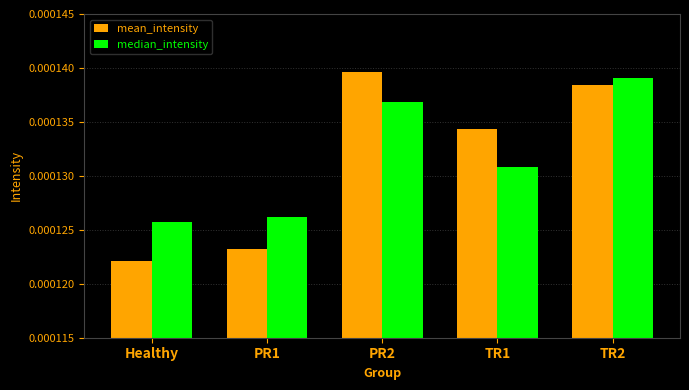

What are all the series names shown in the legend?

mean_intensity, median_intensity